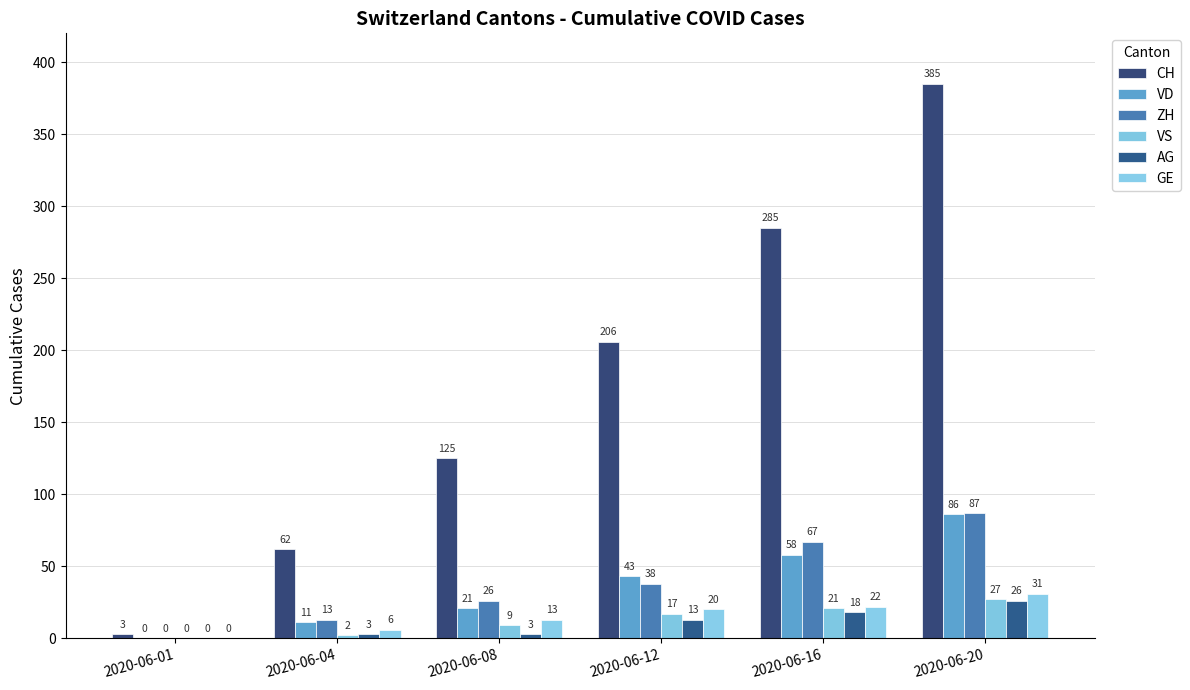

Are the bars grouped side by side (vs. stacked)?

Yes